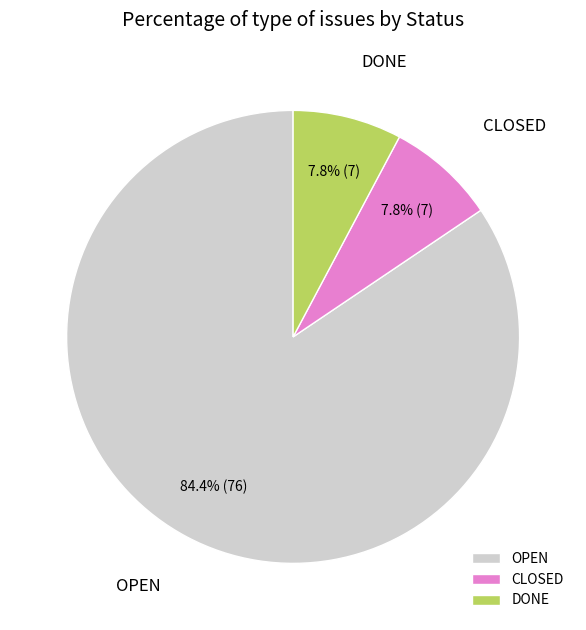

What is the largest slice in the pie chart?

OPEN